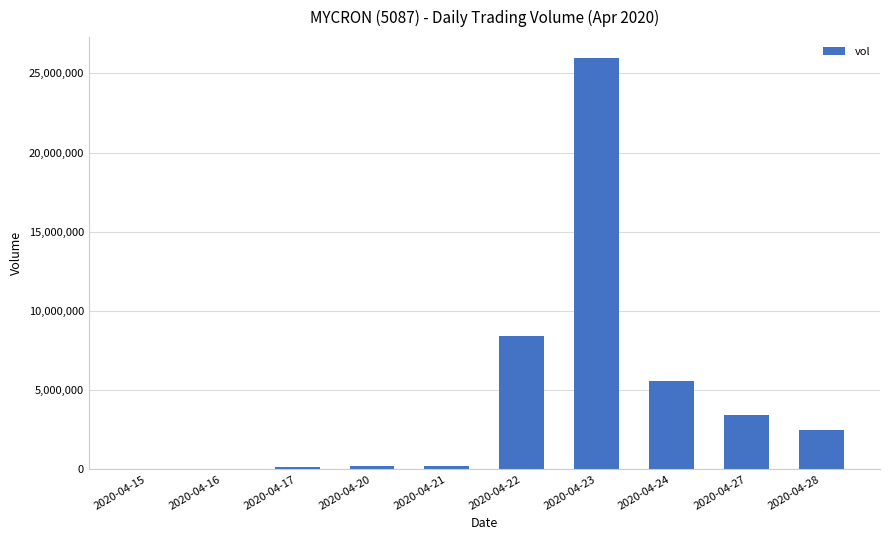

What is the maximum value shown in the chart?

25993000